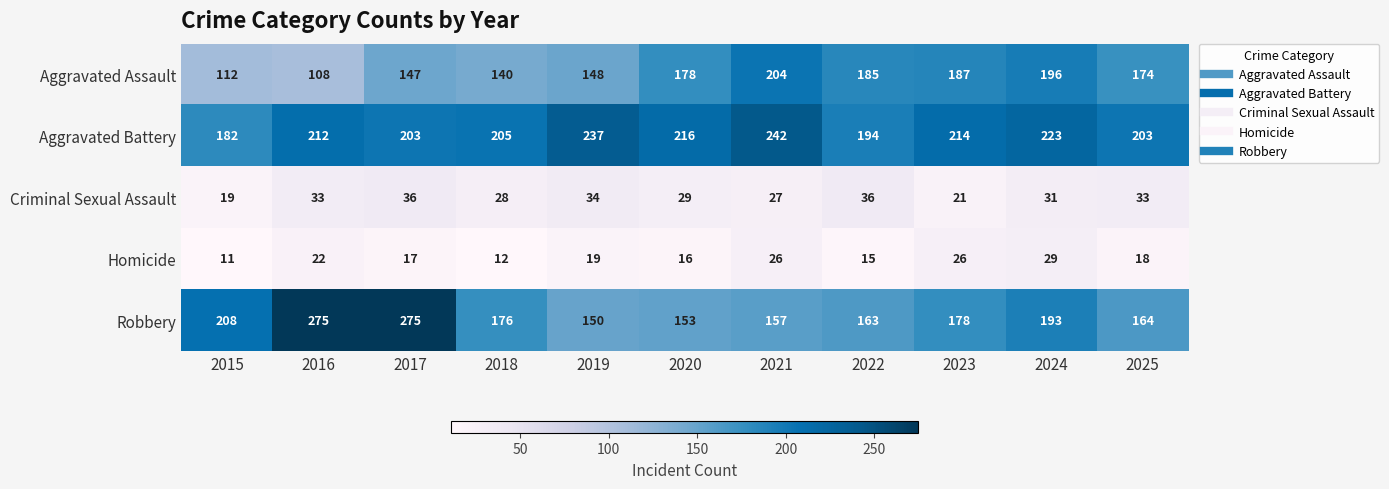

Where does the Robbery series first go above 176?

2015